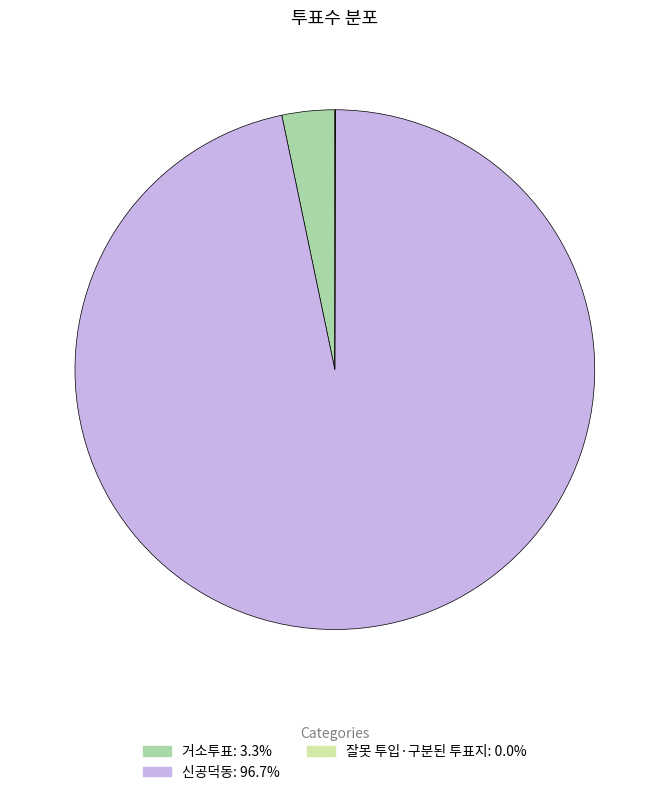

Does 거소투표: 3.3% account for over 50% of the chart?

No